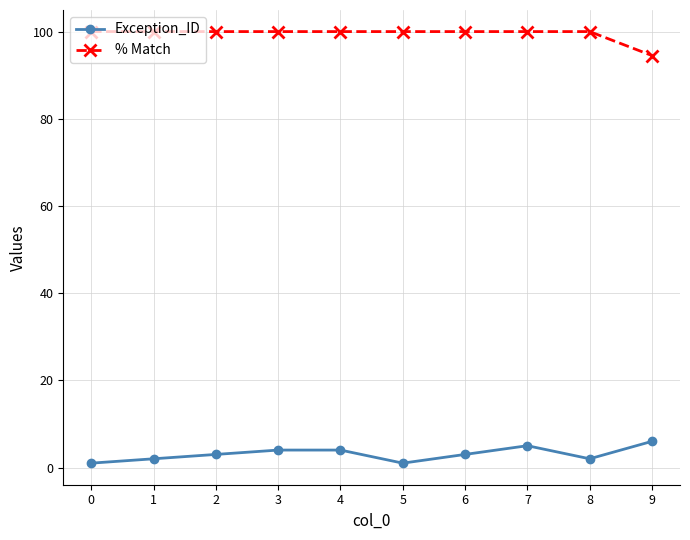

Count the % Match values in the range 100 to 101.

9